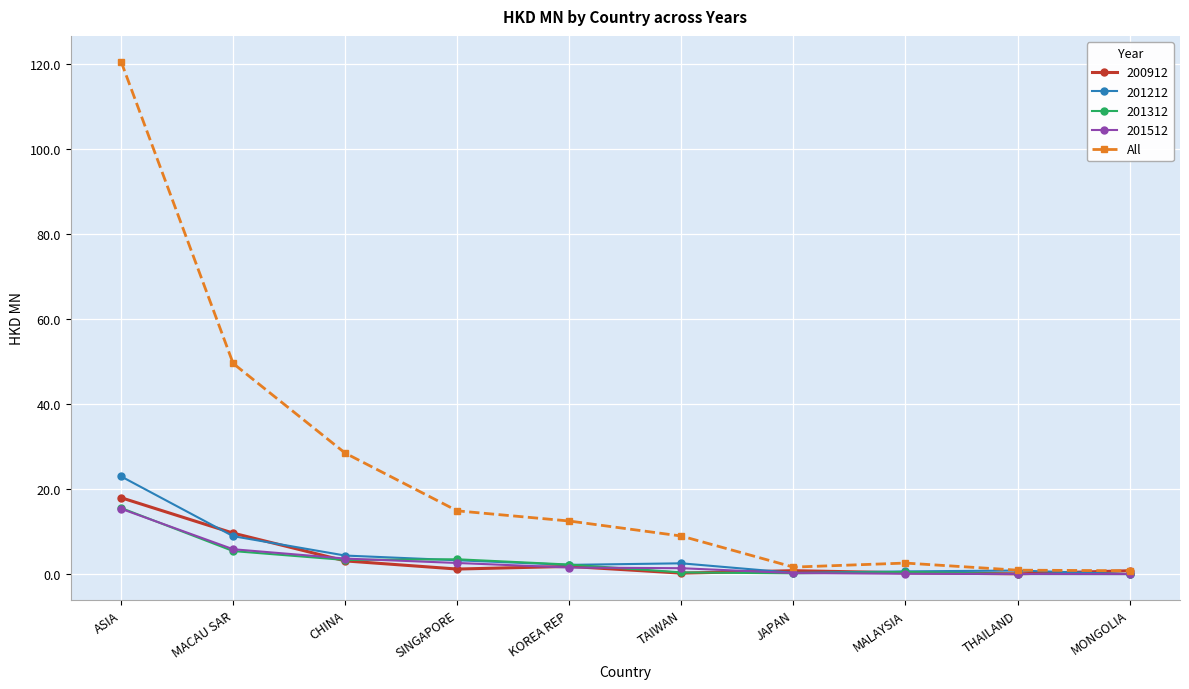

What is the total value across all series at MACAU SAR?

79.3